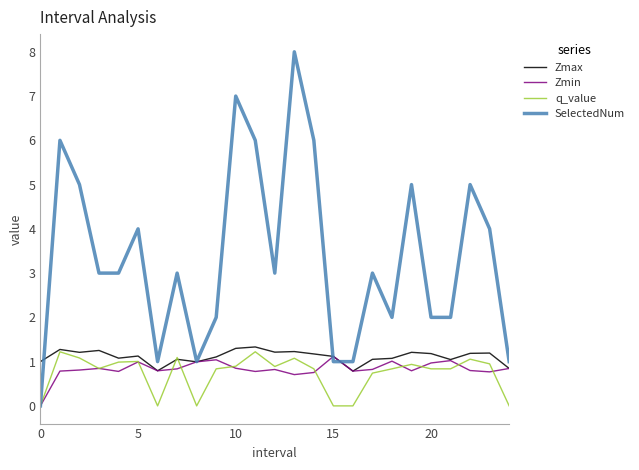

Which series has the largest total across all categories?

SelectedNum